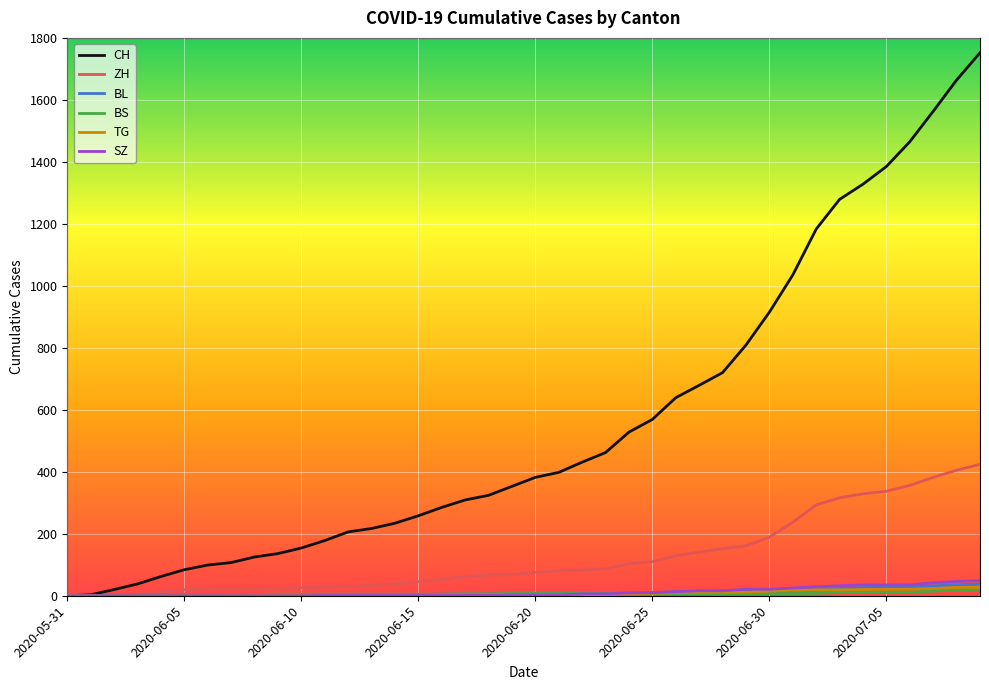

What are all the series names shown in the legend?

CH, ZH, BL, BS, TG, SZ